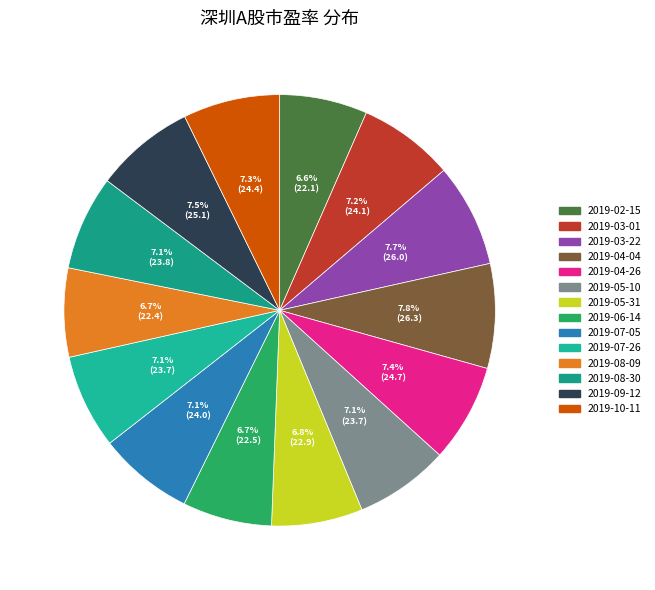

Is 2019-08-30 the majority of the pie?

No